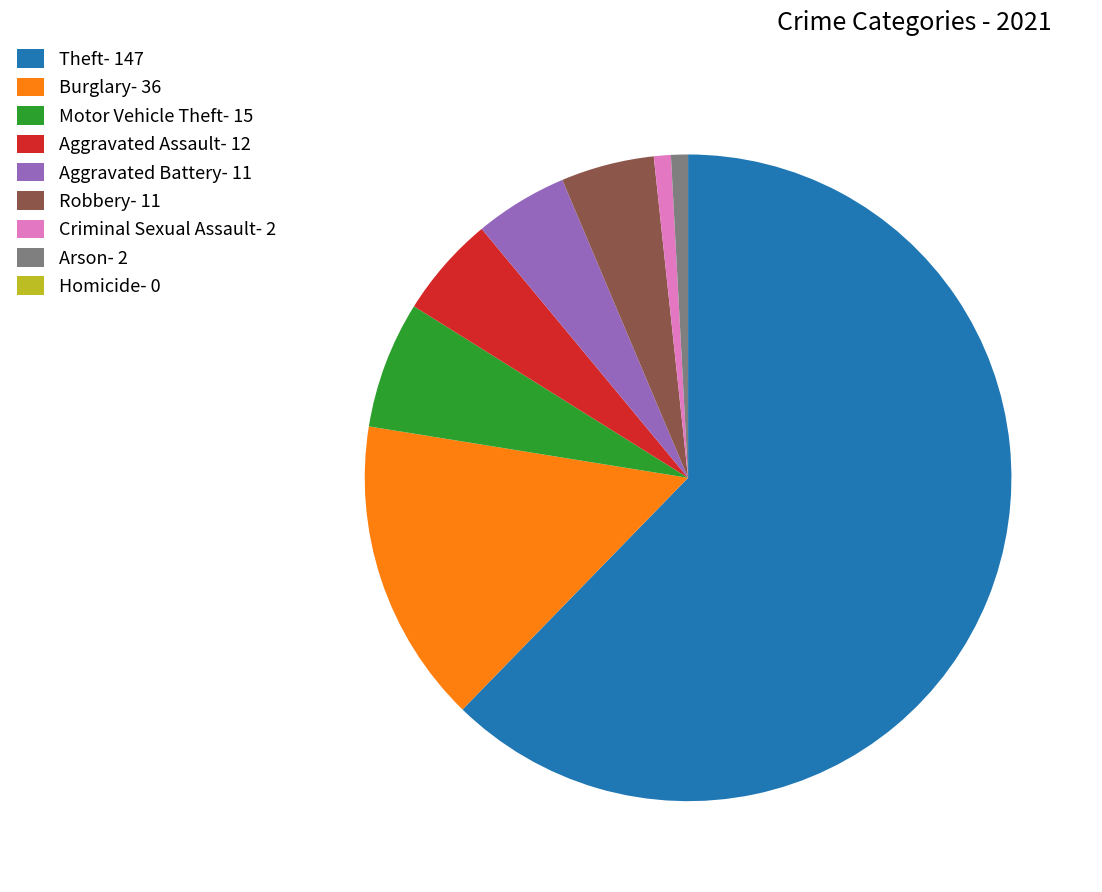

Is it true that Criminal Sexual Assault- 2 is 11% of the pie?

False